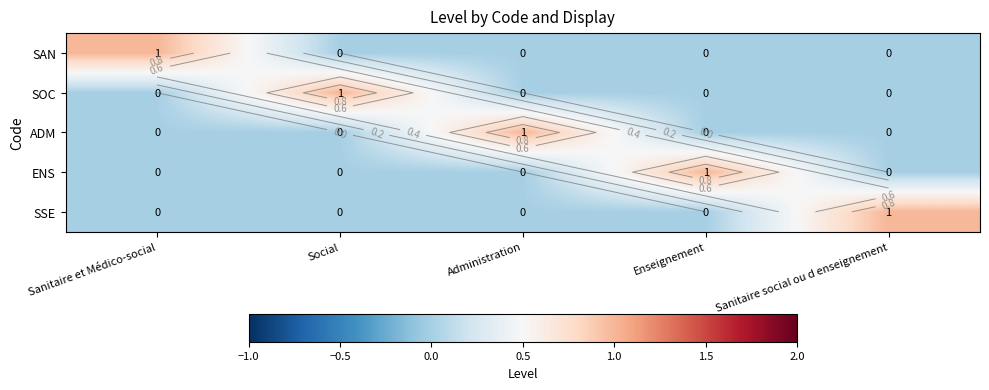

Rank the categories by SSE value from lowest to highest.

Sanitaire et Médico-social, Social, Administration, Enseignement, Sanitaire social ou d enseignement